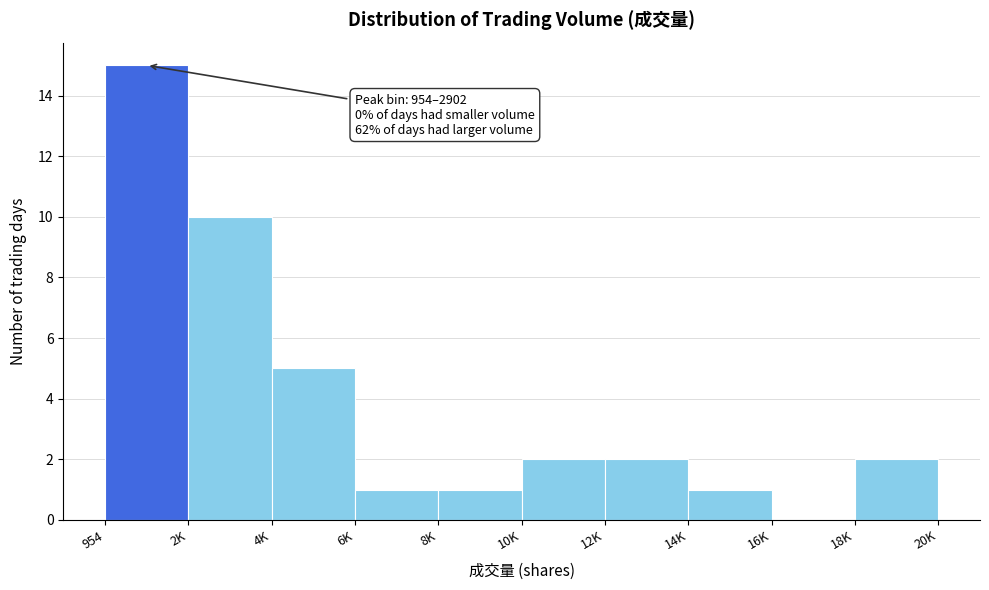

Reading left to right, list all the values displayed in this chart.

954=15	2K=10	4K=5	6K=1	8K=1	10K=2	12K=2	14K=1	16K=0	18K=2